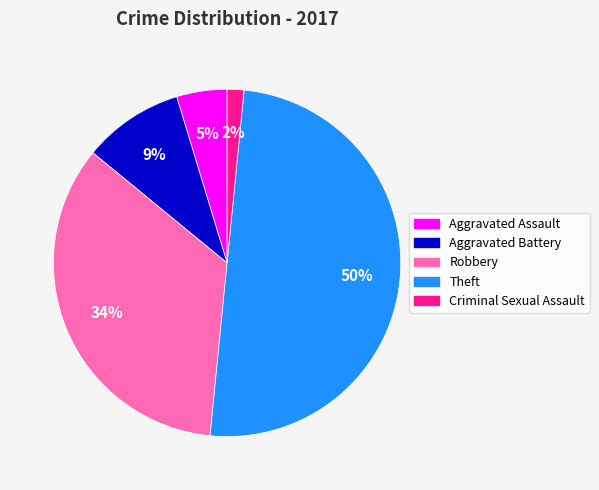

The Theft slice represents 38% of the pie. True or false?

False